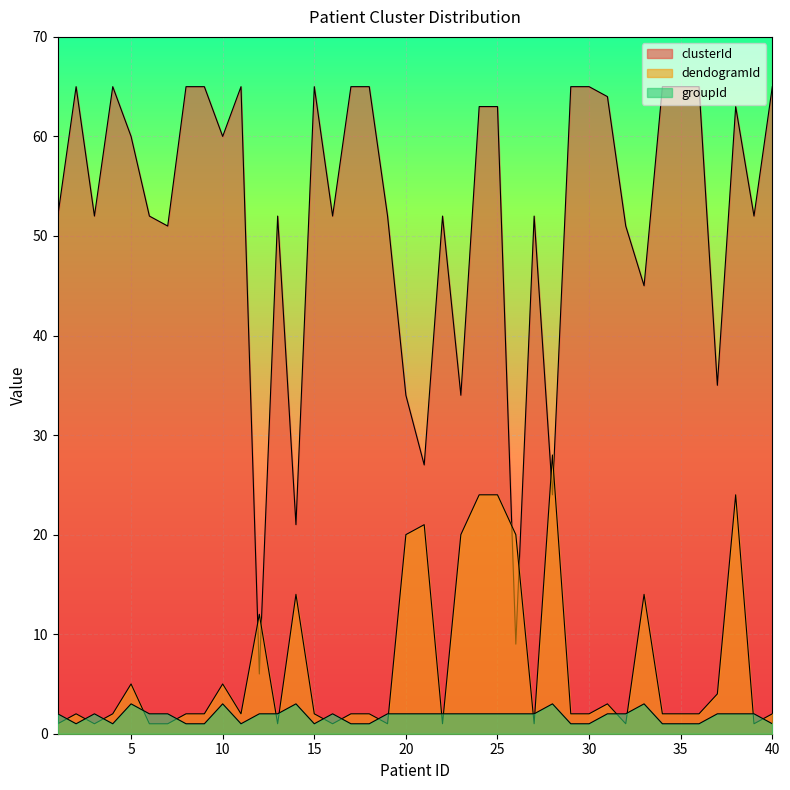

At which category is the sum across all series the highest?

24